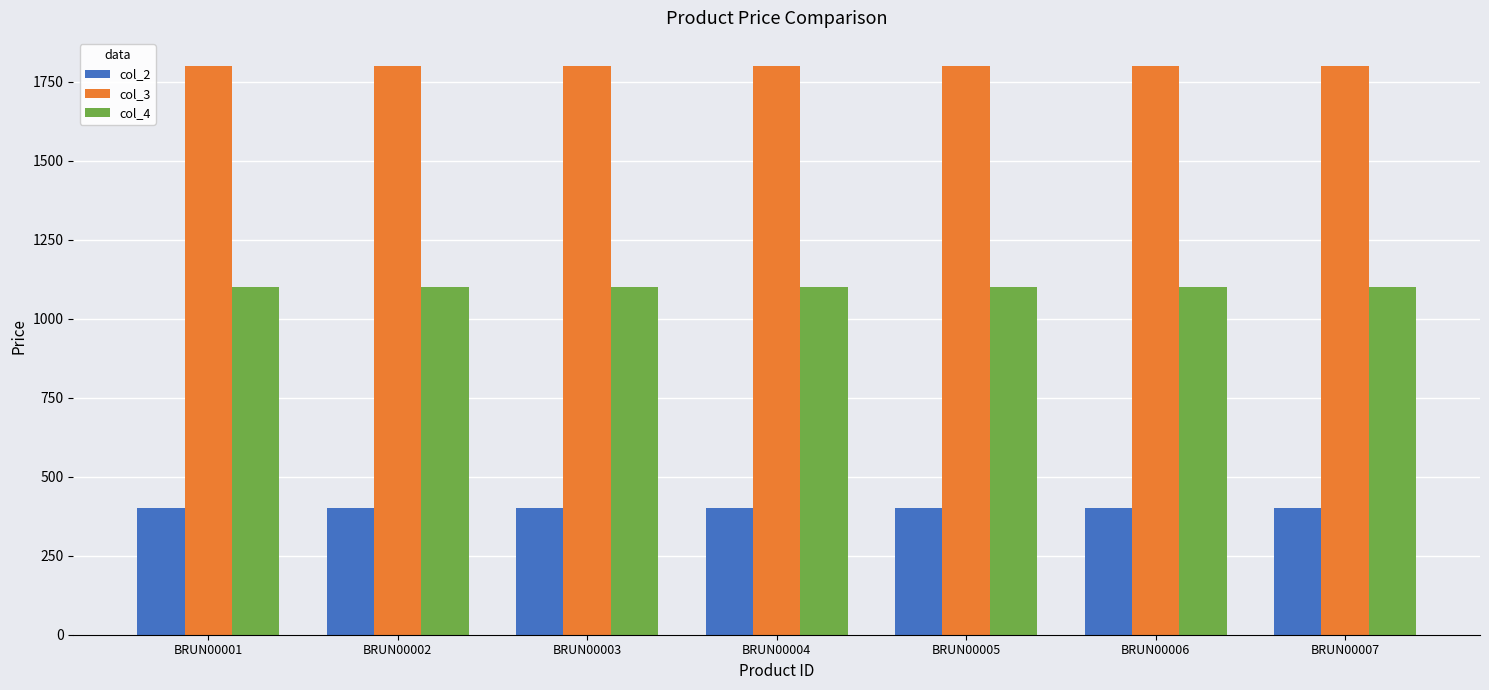

At BRUN00001, list the series in order from largest to smallest.

col_3, col_4, col_2